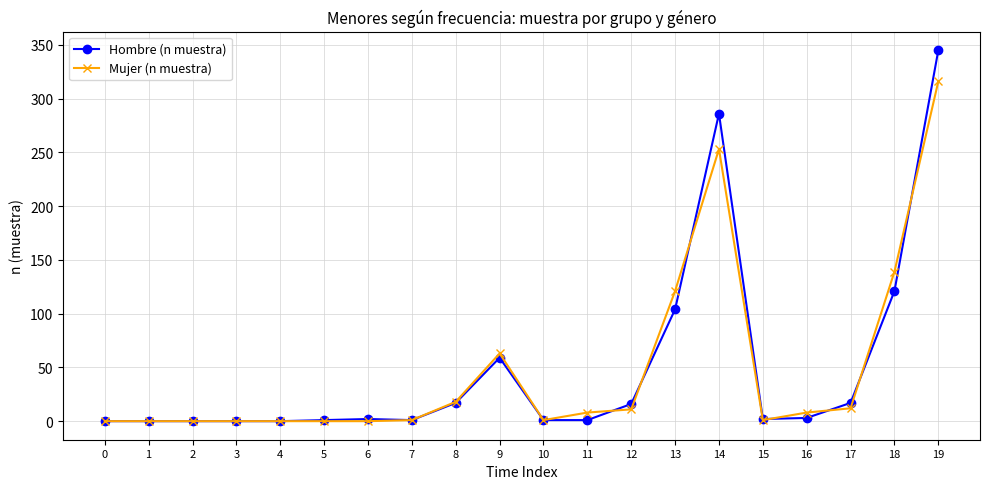

Is it true that Hombre (n muestra) equals 0 at 3?

True